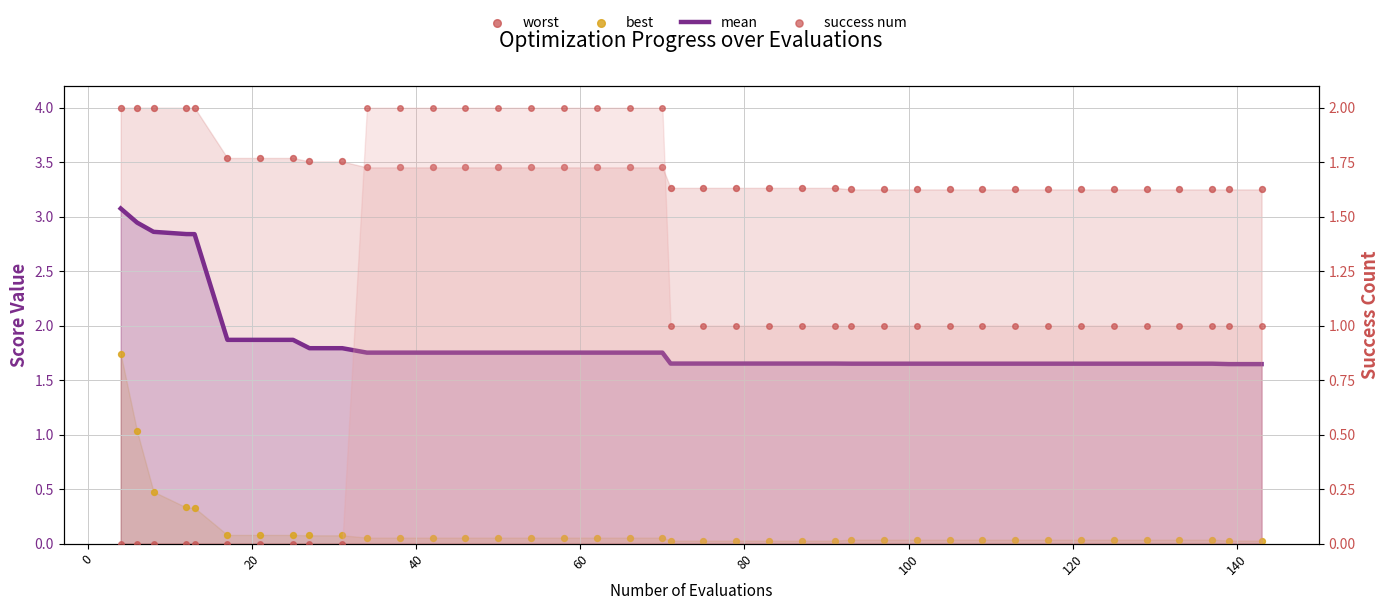

At how many categories does at least one series exceed 1?

40